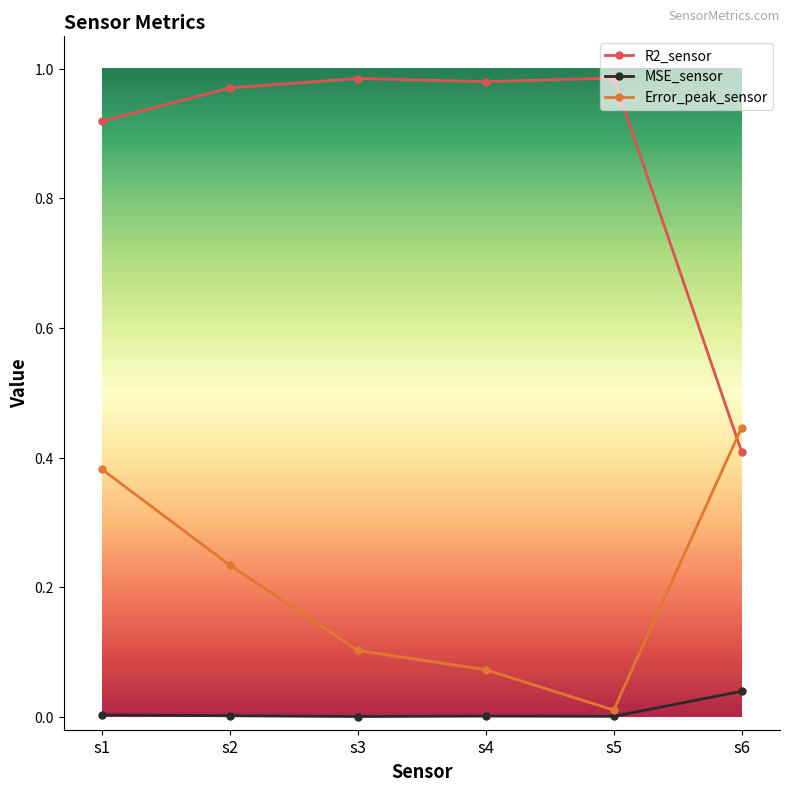

List the series in order of their peak value, highest first.

R2_sensor, Error_peak_sensor, MSE_sensor